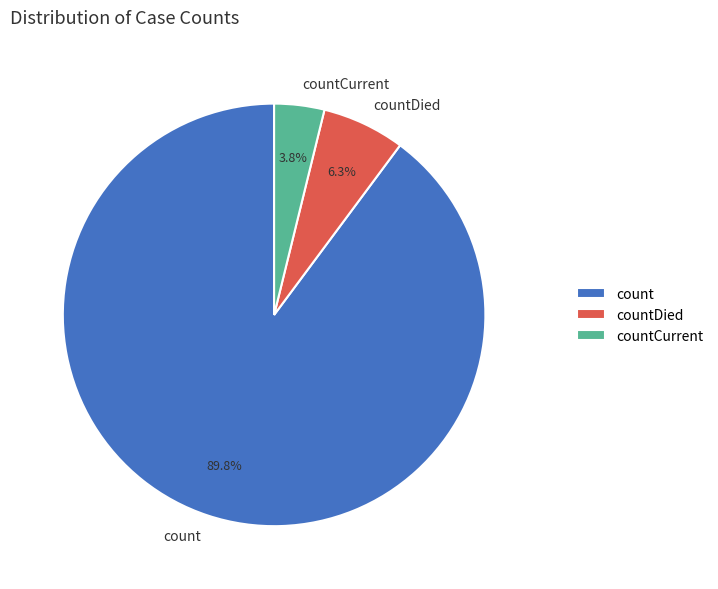

Which has a higher value, count or countCurrent?

count